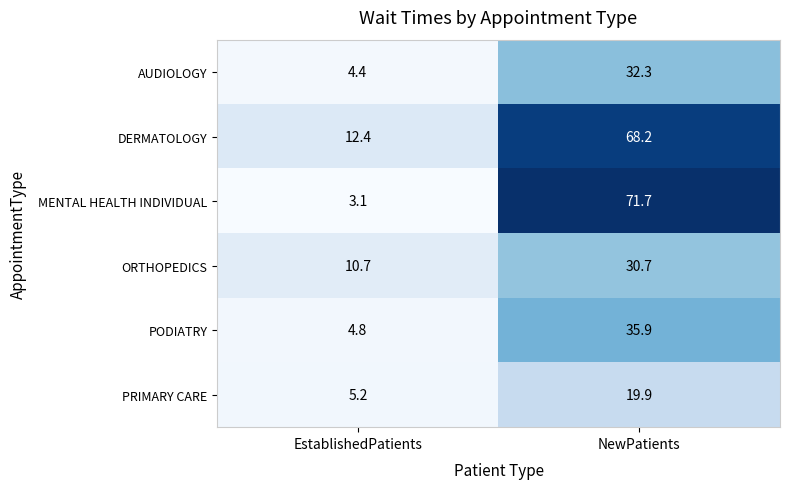

What is the highest value of the DERMATOLOGY series?

68.2